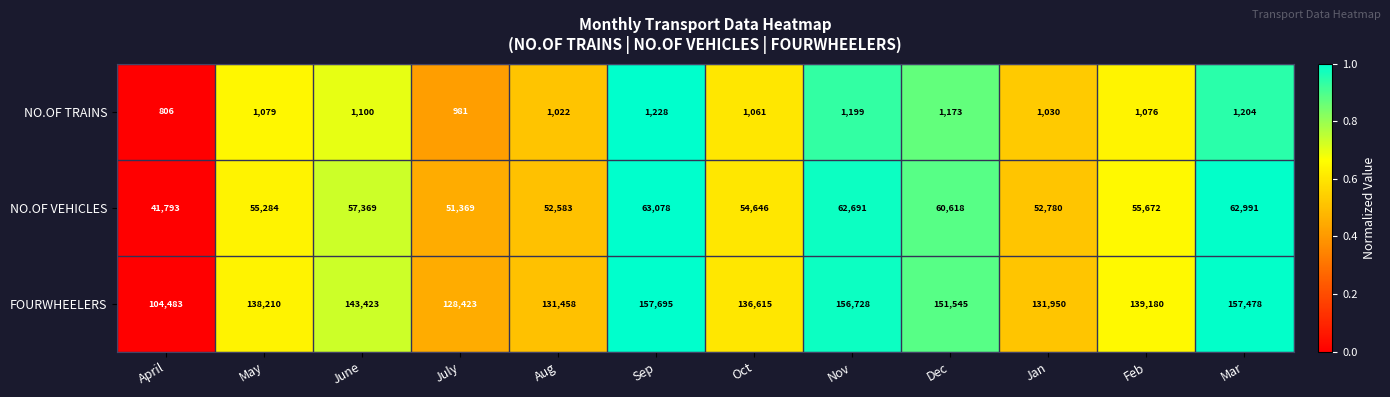

What is the maximum value for NO.OF VEHICLES?

63078